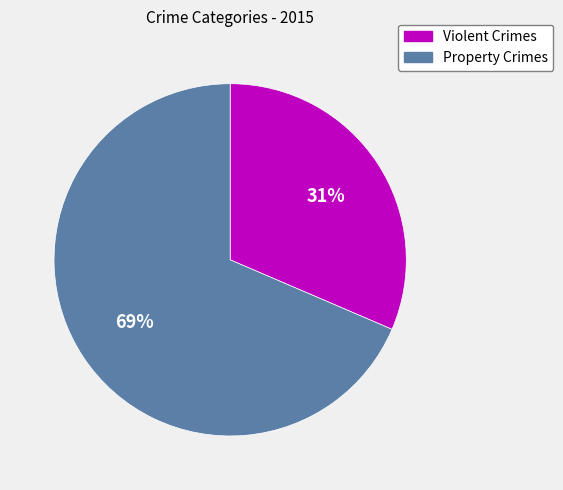

To the nearest percent, what is the average slice percentage?

50%